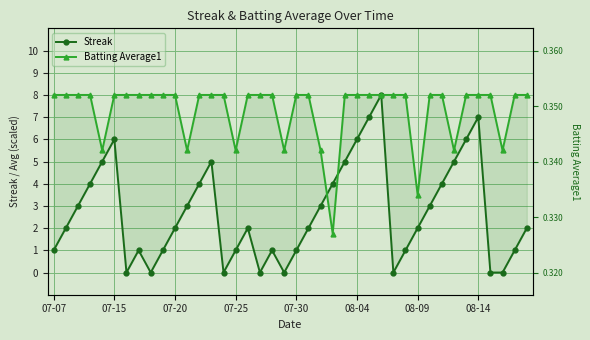

The Batting Average1 series shows 13.2 at 39. True or false?

False